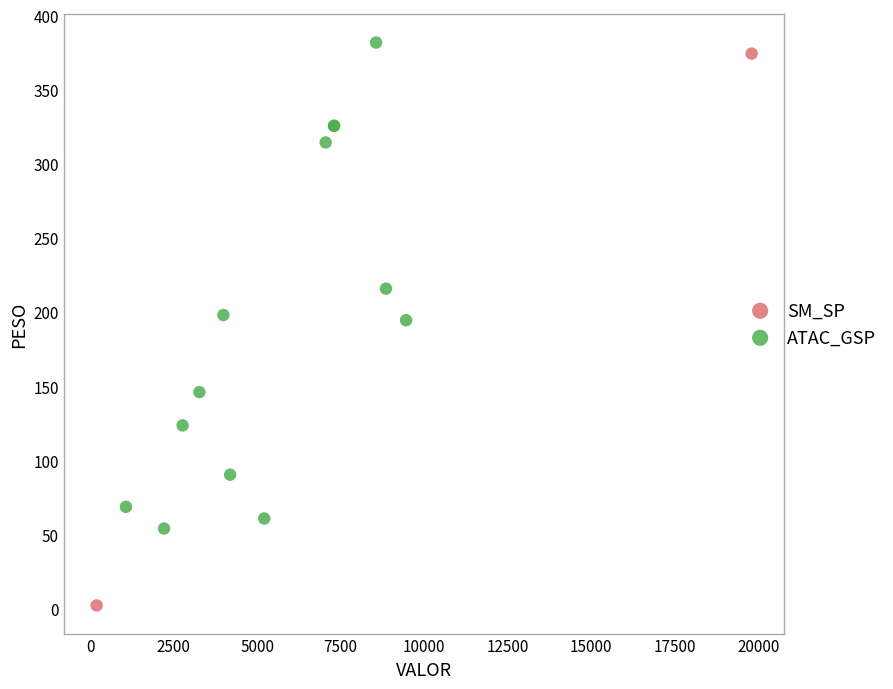

What are all the series names shown in the legend?

SM_SP, ATAC_GSP